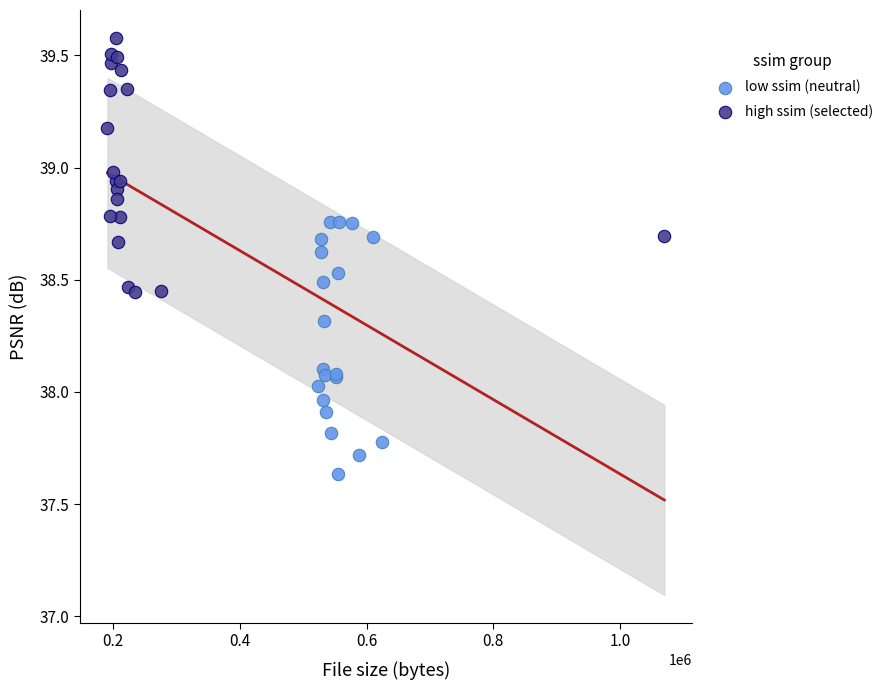

Which series reaches the minimum Y coordinate?

low ssim (neutral)